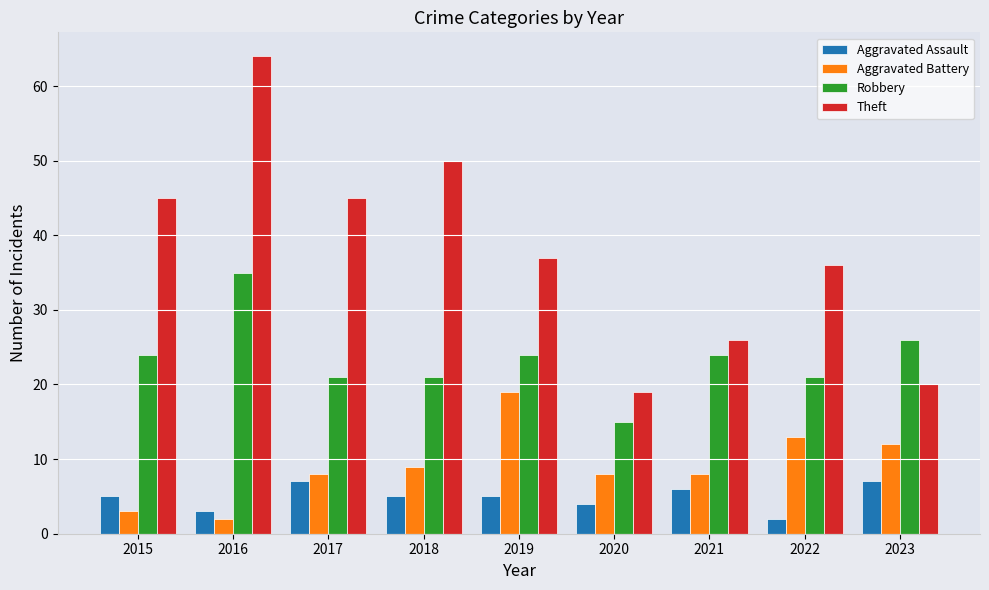

What is the difference between the highest and lowest values at 2017?

38